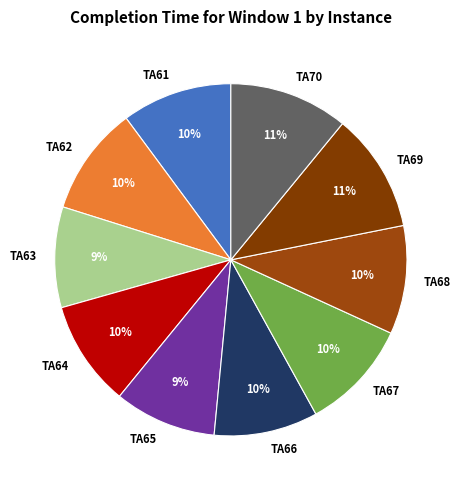

Count the number of slices in the pie.

10